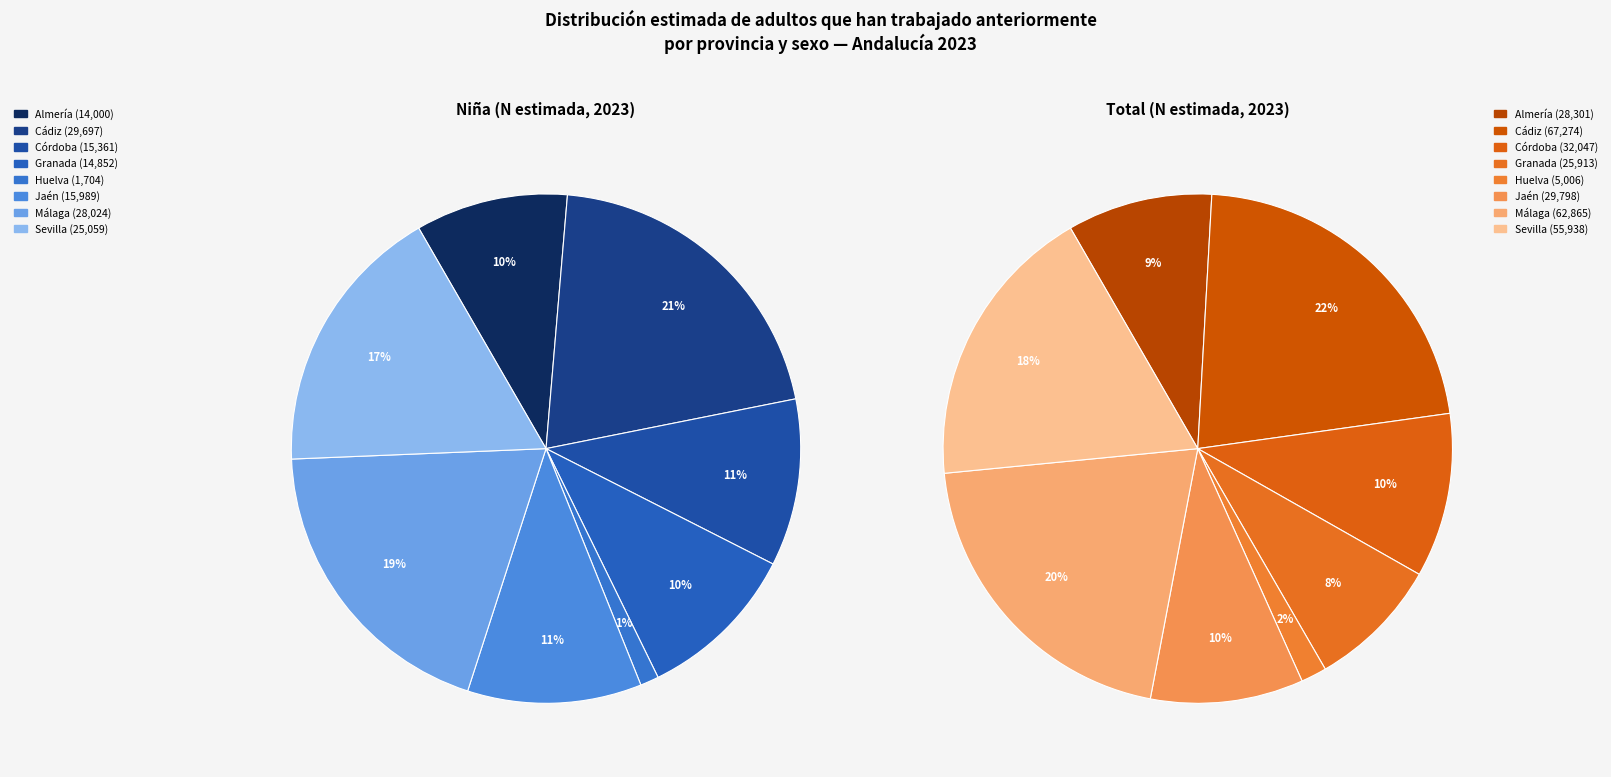

Count the number of slices in the pie.

8